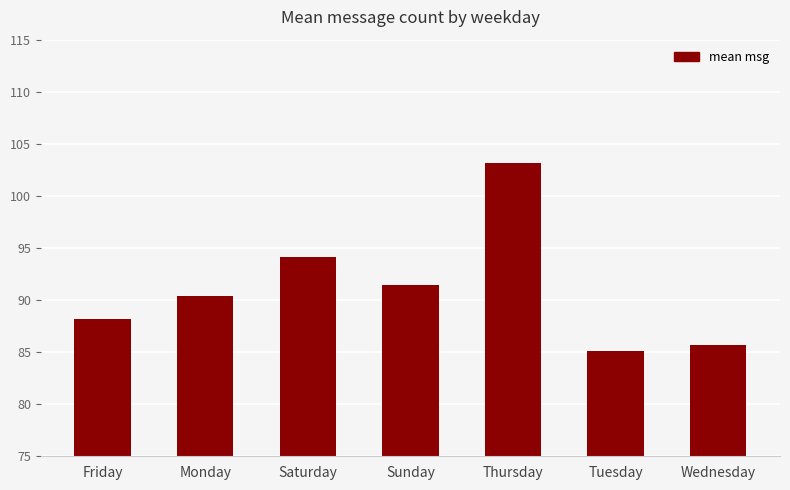

Are the bars grouped side by side (vs. stacked)?

No